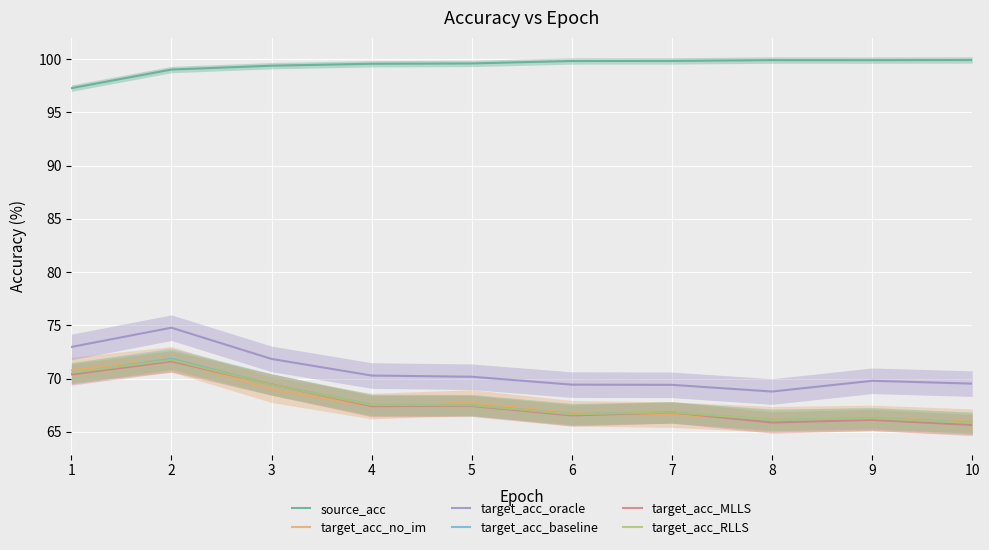

True or false: target_acc_MLLS has a value of 94.1 at 7.

False